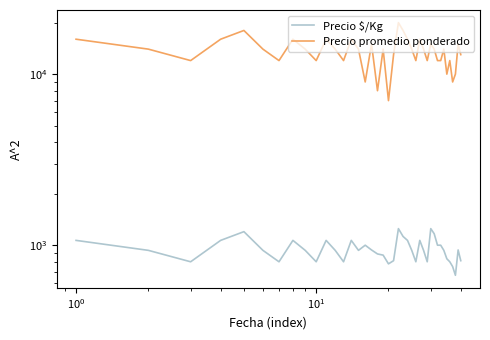

Reading right to left, what are all the values shown in this chart?

Precio $/Kg: 812	938	667	750	800	833	933	1000	1000	1167	1250	800	933	1067	800	933	1067	1125	1250	812	778	875	889	938	1000	933	1067	800	933	1067	800	933	1067	800	933	1200	1067	800	933	1067
Precio promedio ponderado: 13000	15000	10000	9000	12000	10000	14000	12000	12000	14000	15000	12000	14000	16000	12000	14000	16000	18000	20000	13000	7000	14000	8000	15000	9000	14000	16000	12000	14000	16000	12000	14000	16000	12000	14000	18000	16000	12000	14000	16000